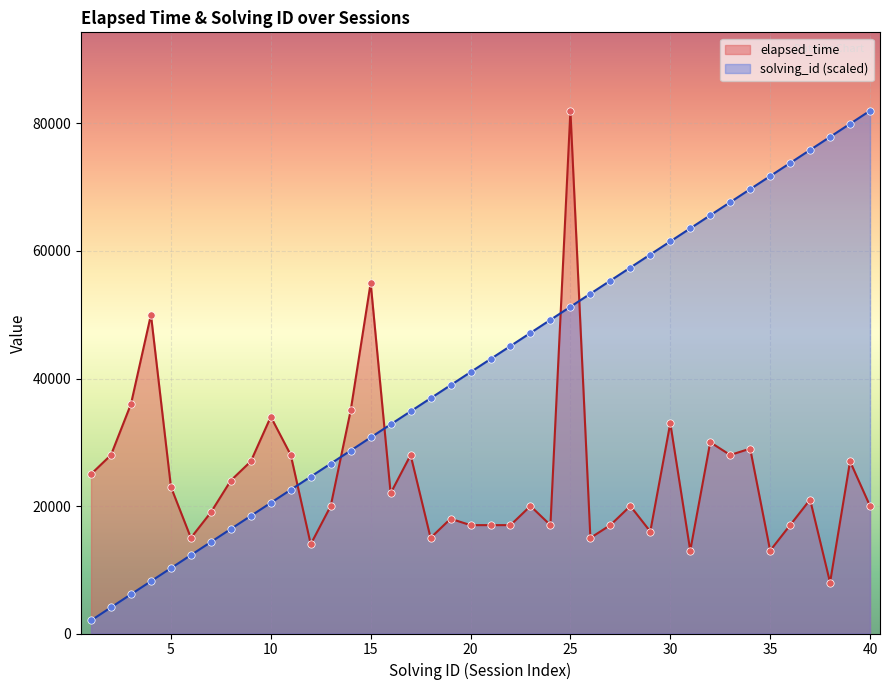

Which series reaches the maximum Y coordinate?

elapsed_time